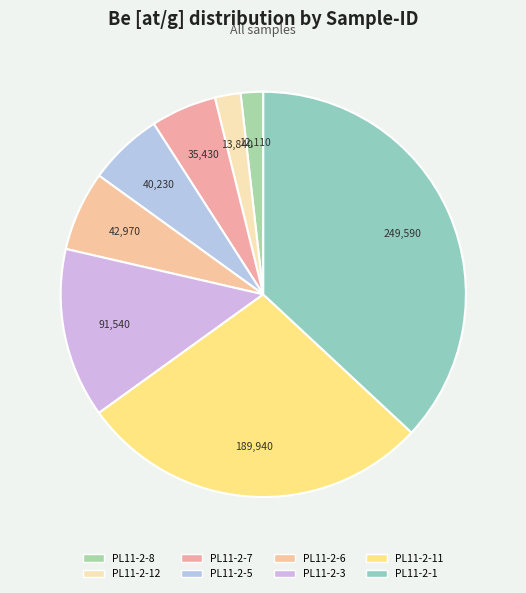

Does PL11-2-7 account for over 50% of the chart?

No